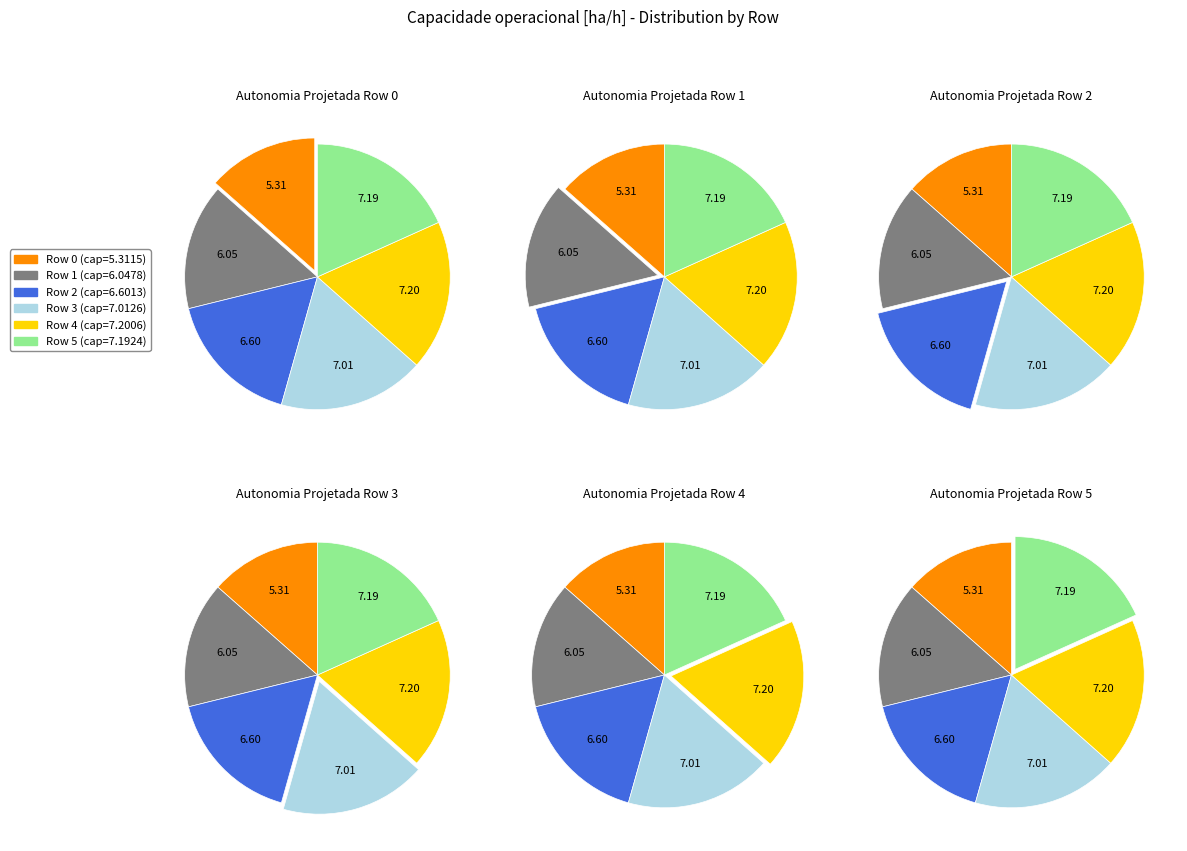

Rank the categories by value from lowest to highest.

0, 1, 2, 3, 5, 4